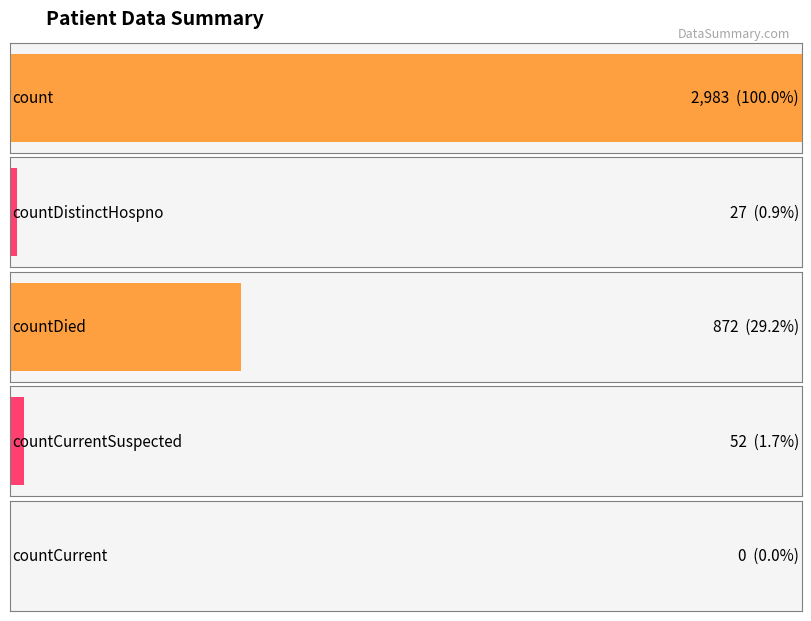

What is the difference between the second highest and second lowest values?

845